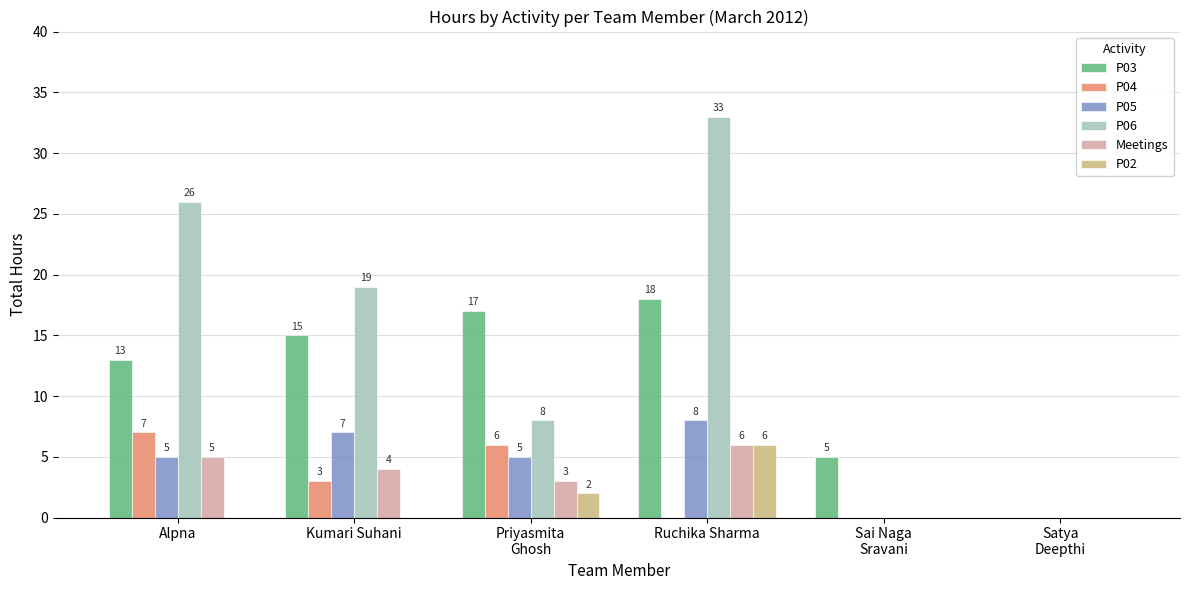

At which label is P06 closest to 16?

Kumari Suhani